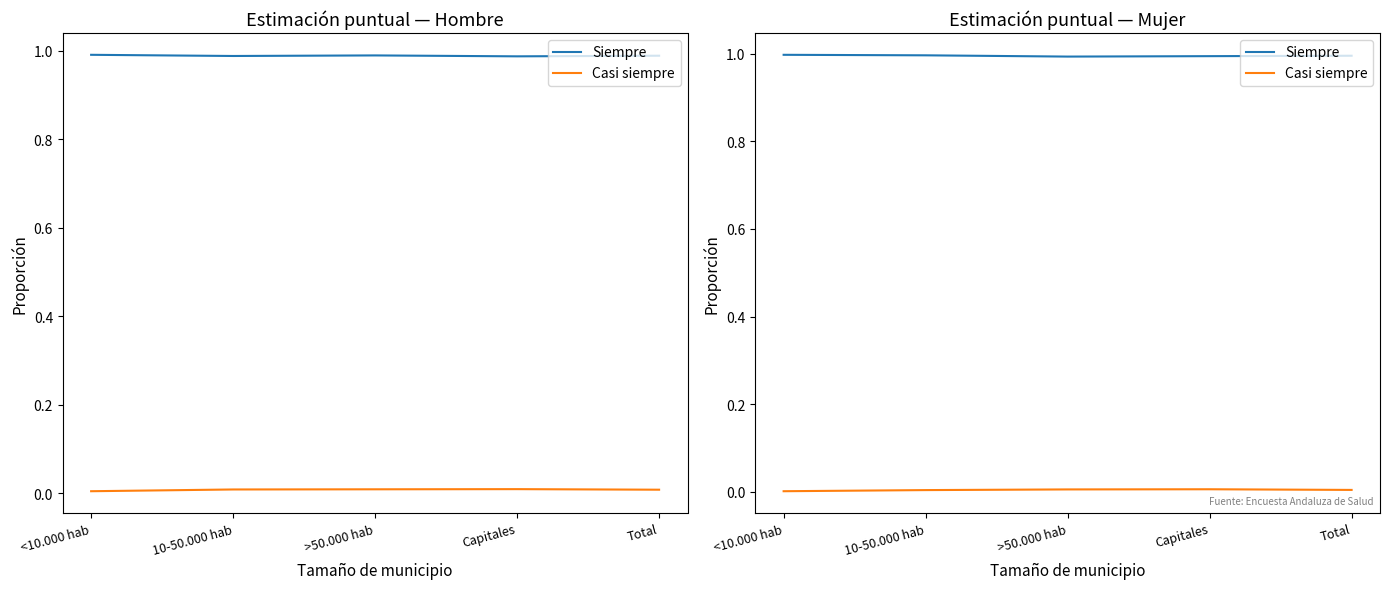

The Siempre series shows 1.0 at Total. True or false?

True